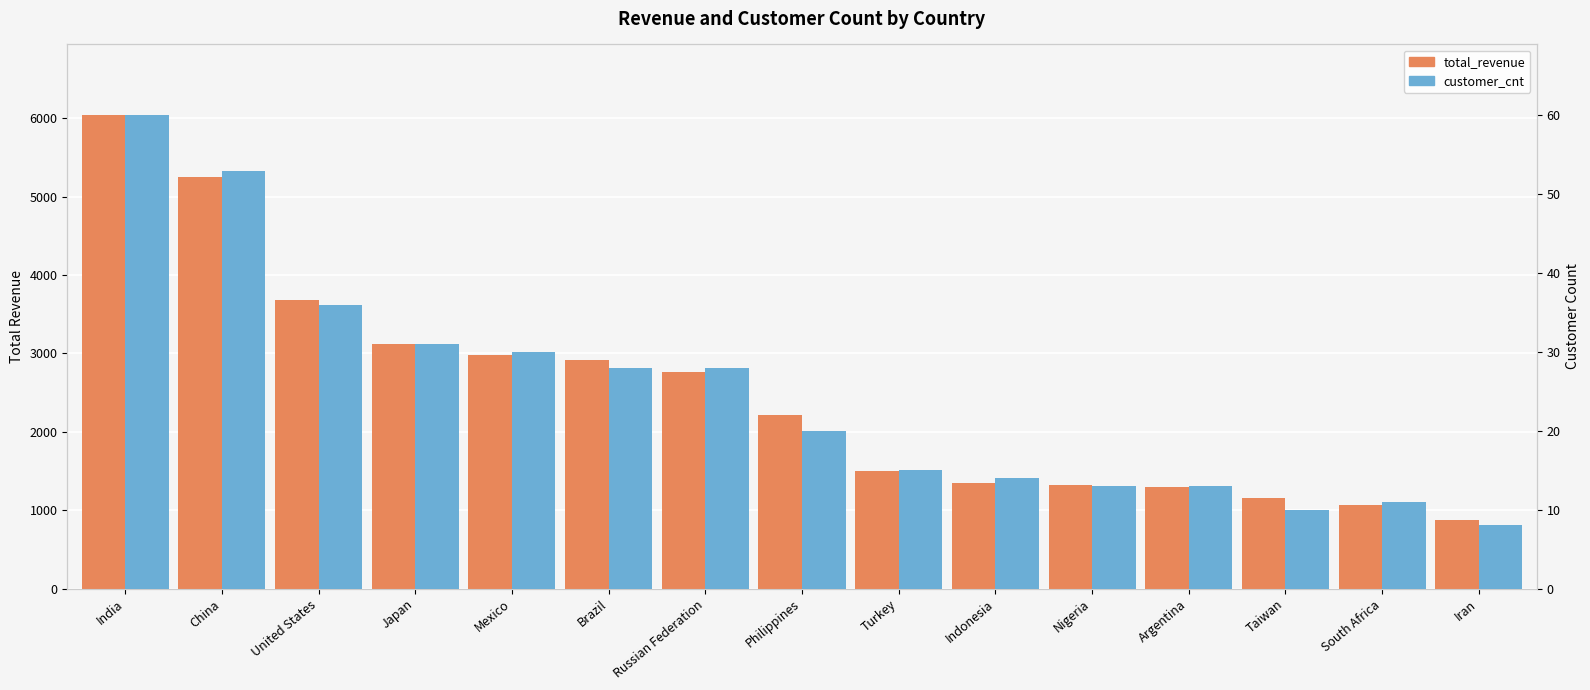

At which label does customer_cnt first exceed 20?

India